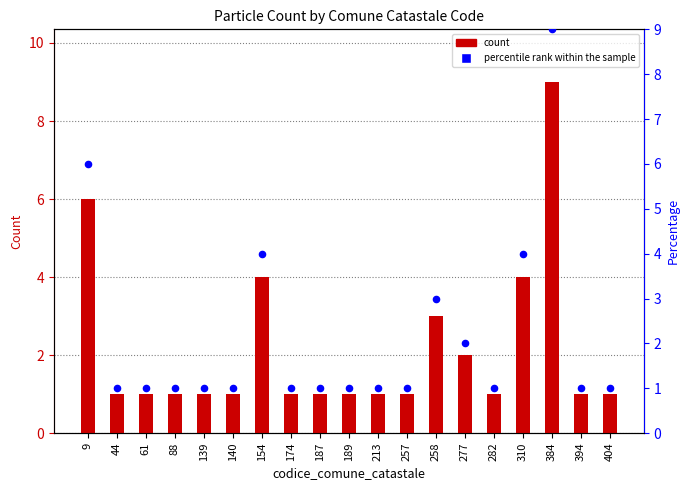

Is the value of percentile rank within the sample at 213 greater than the value of count at 9?

No